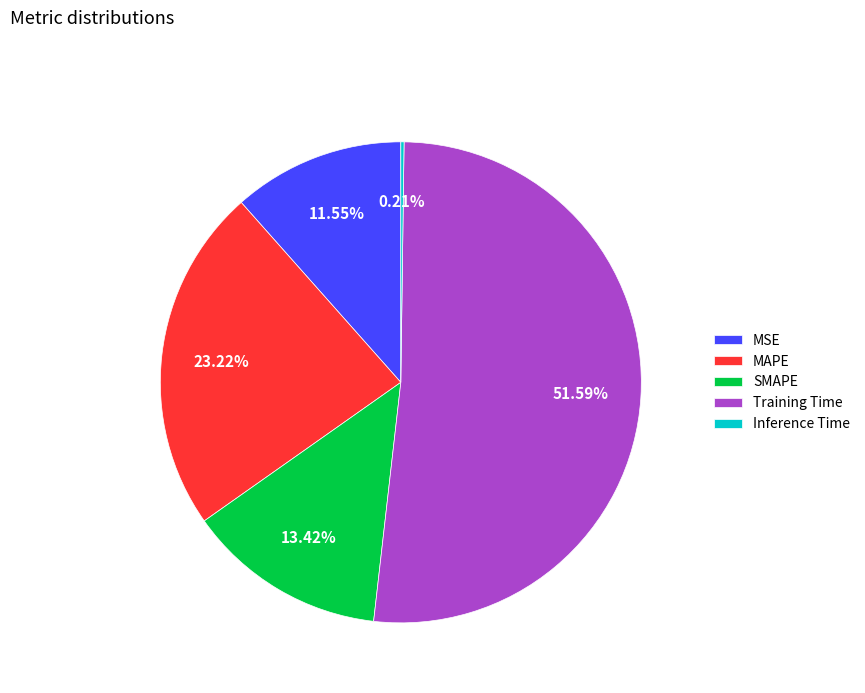

To the nearest percent, what is the difference between the largest and smallest slice percentages?

51%